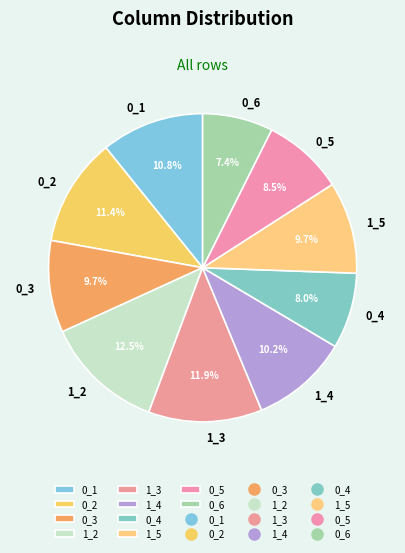

To the nearest percent, what percentage of the pie is 0_2?

11%